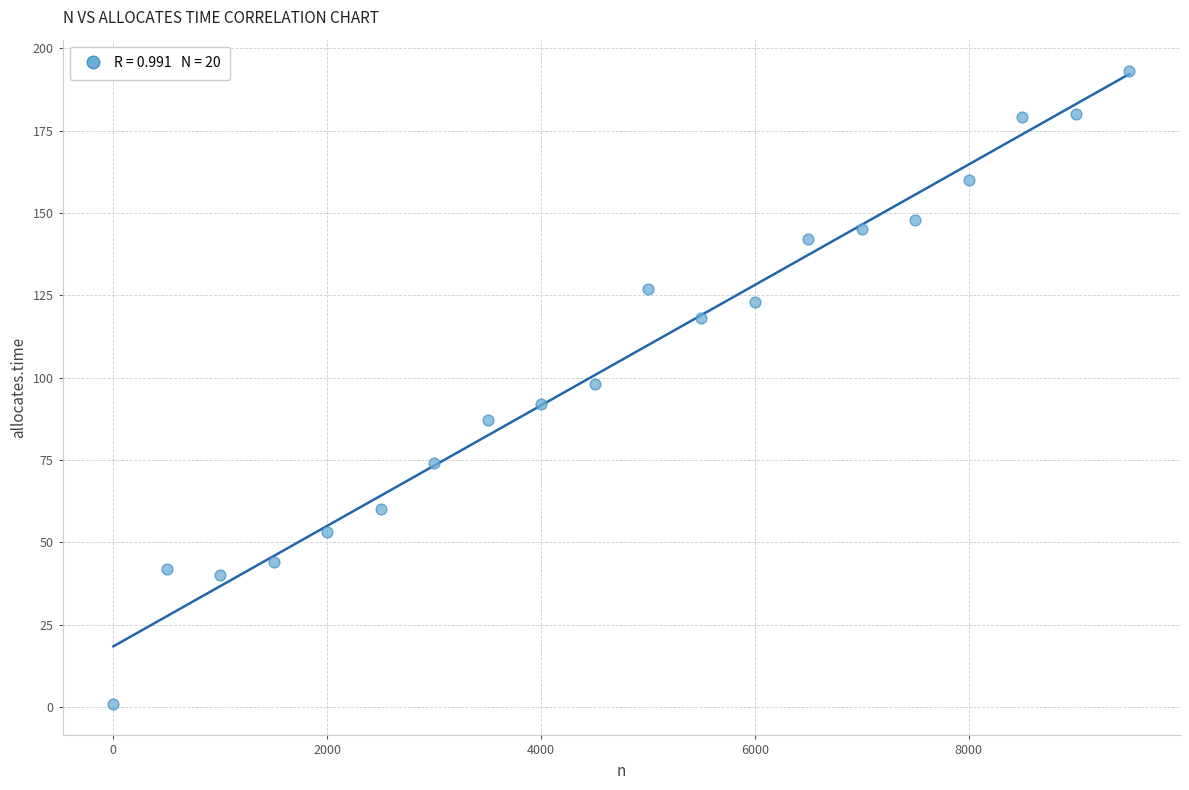

What is the range of X values (max minus min)?

9500